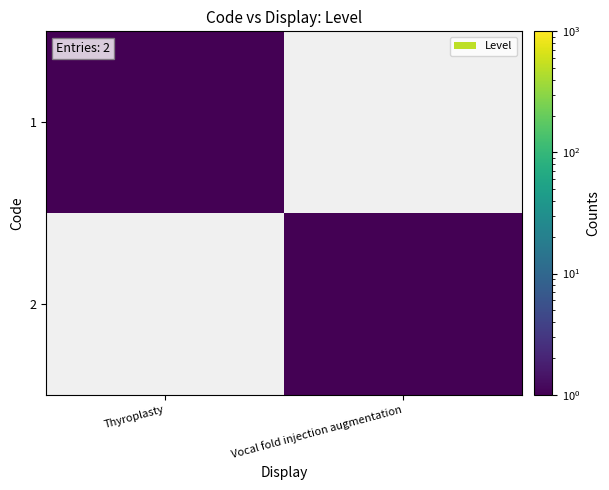

Which series has the largest total across all categories?

1